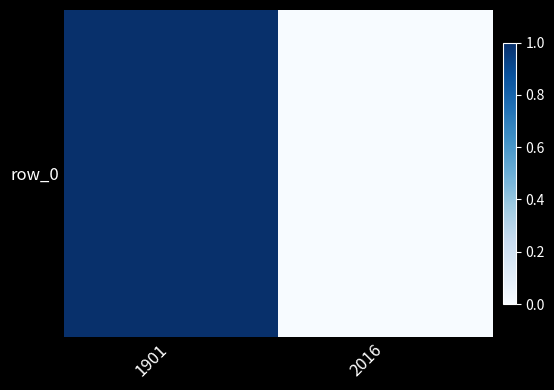

Reading left to right, what are all the values shown in this chart?

1901=1	2016=0